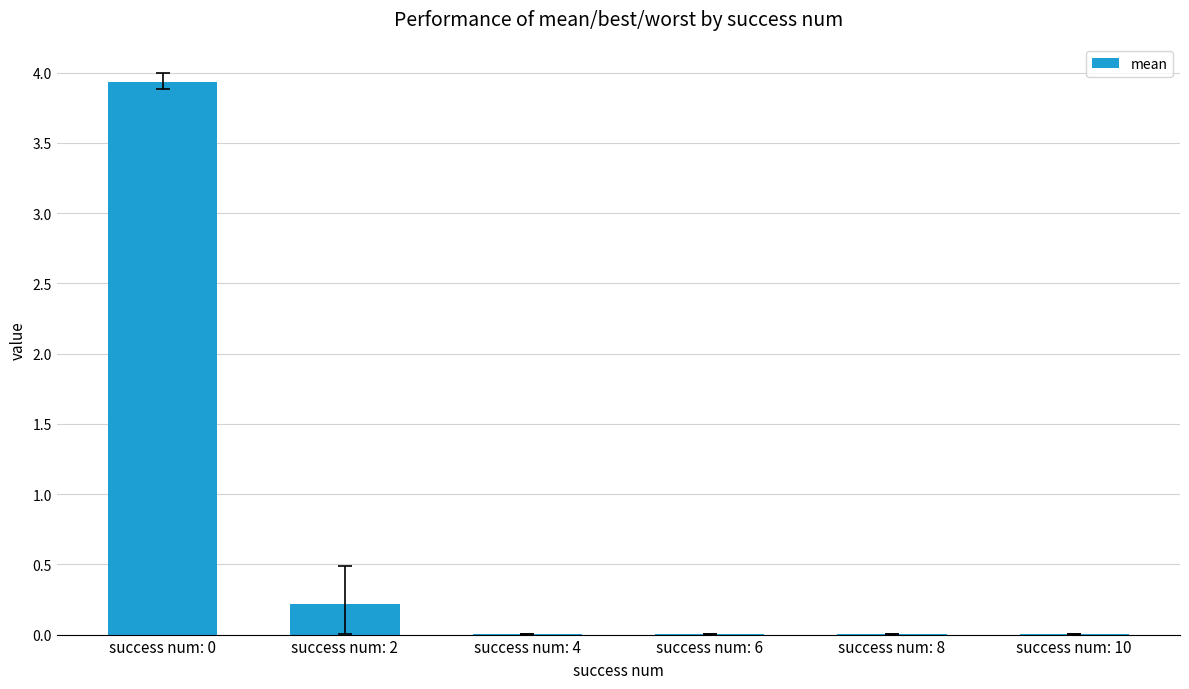

How many categories are shown in the chart?

6